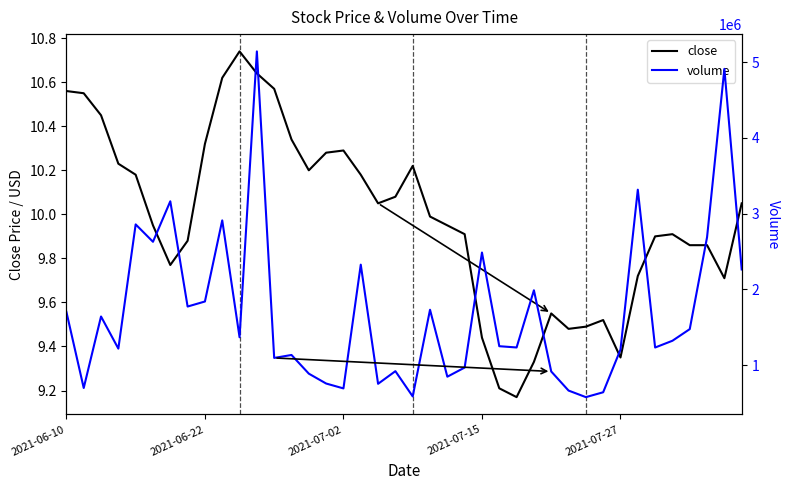

List the series in order of their peak value, highest first.

volume, close